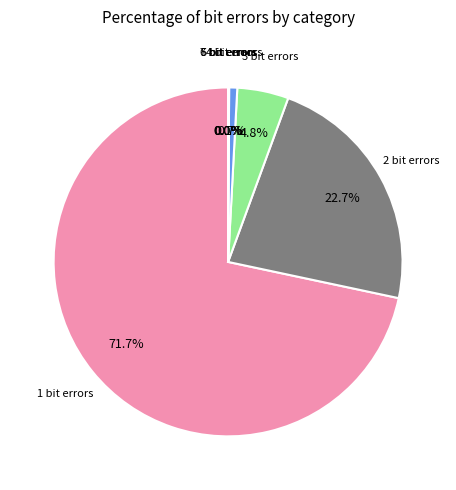

Does any single category account for the majority?

Yes